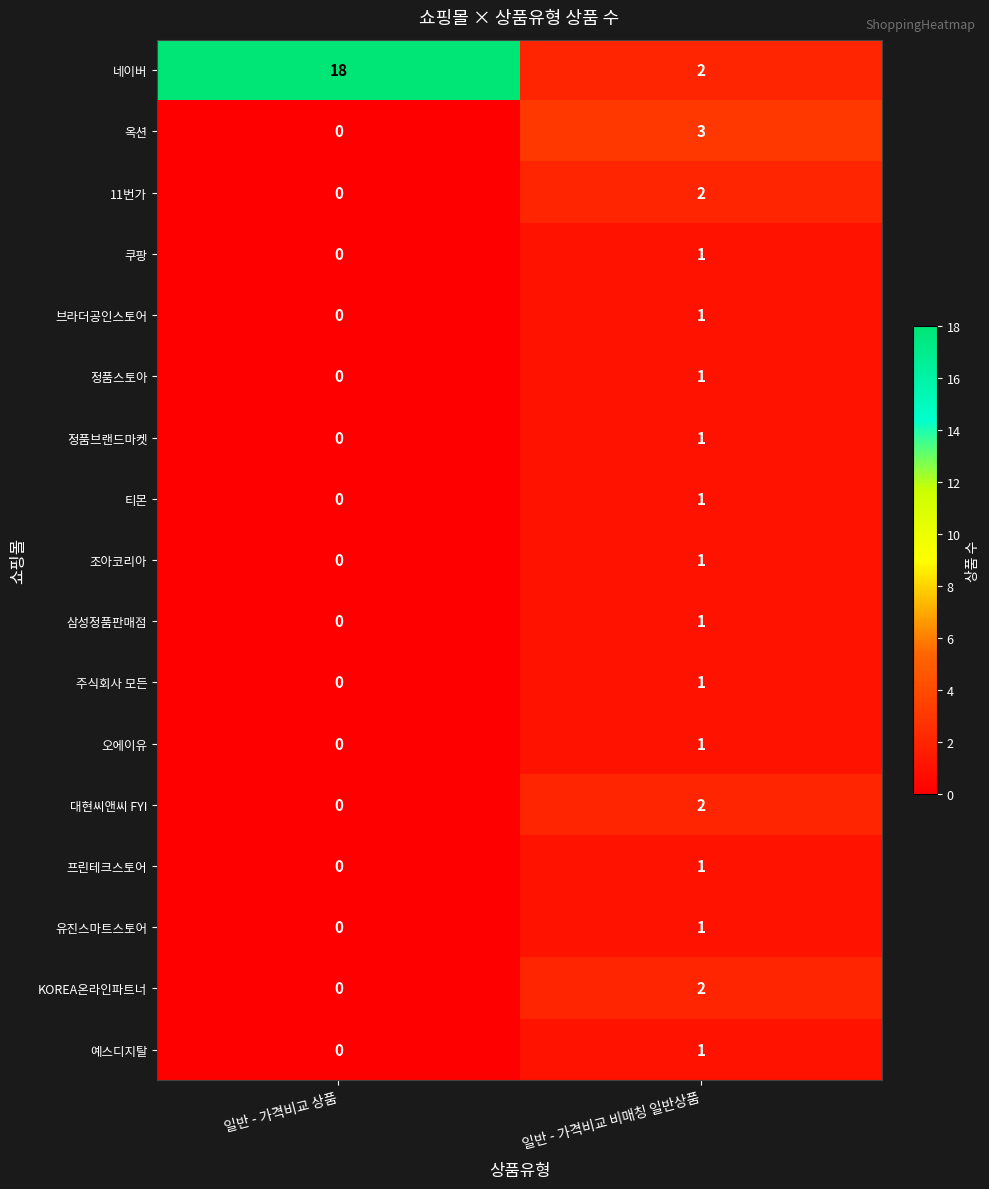

The value of 정품브랜드마켓 at 일반 - 가격비교 비매칭 일반상품 is 1. True or false?

True